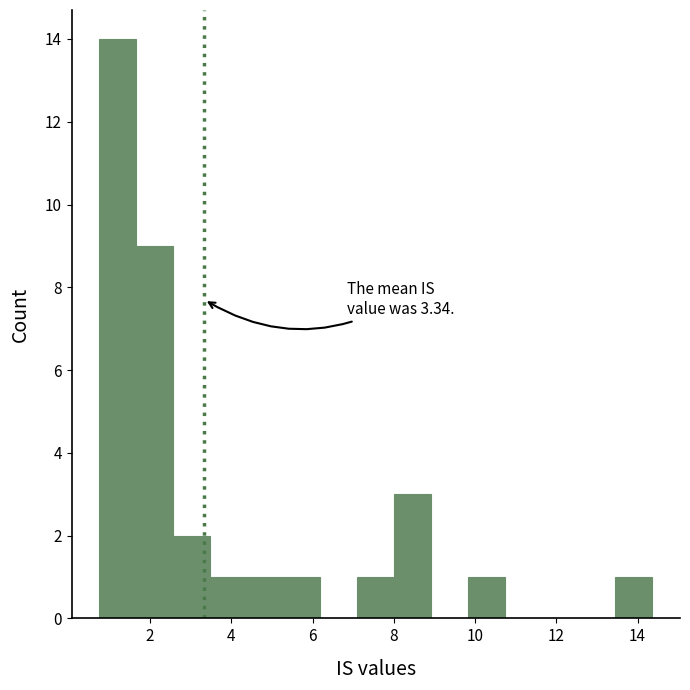

Which range on the x-axis has the tallest bar?

0.8 to 1.6